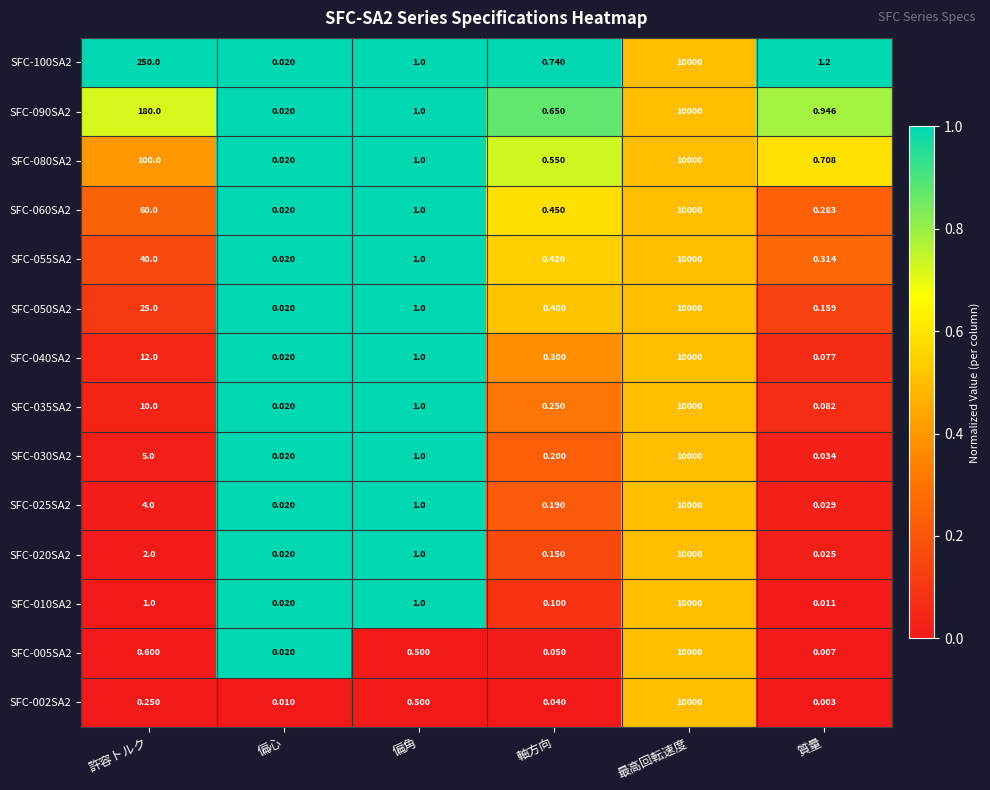

Is the value of SFC-090SA2 at 質量 greater than the value of SFC-080SA2 at 最高回転速度?

No